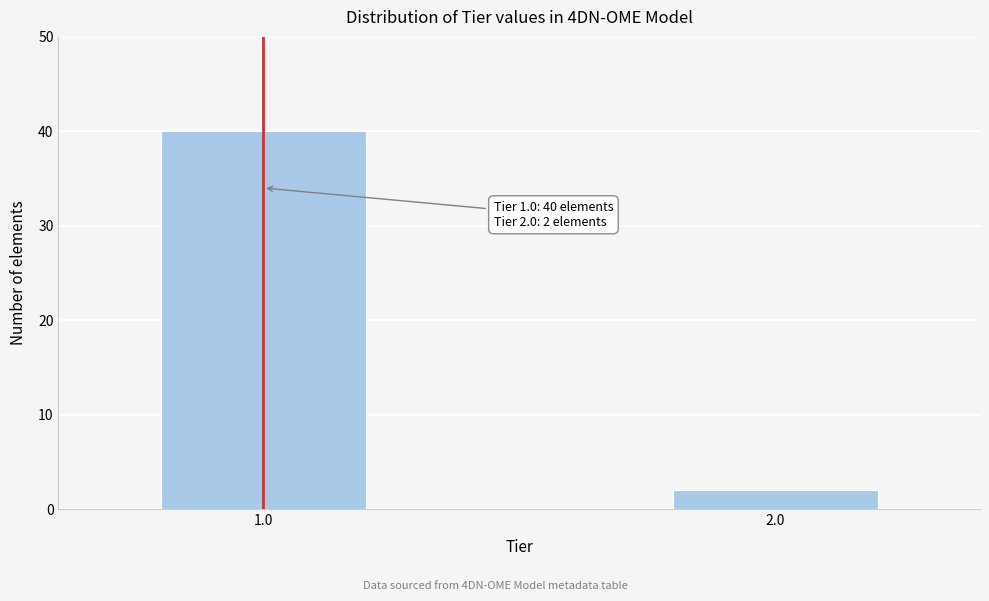

Reading left to right, what are all the values shown in this chart?

1.0=40	2.0=2